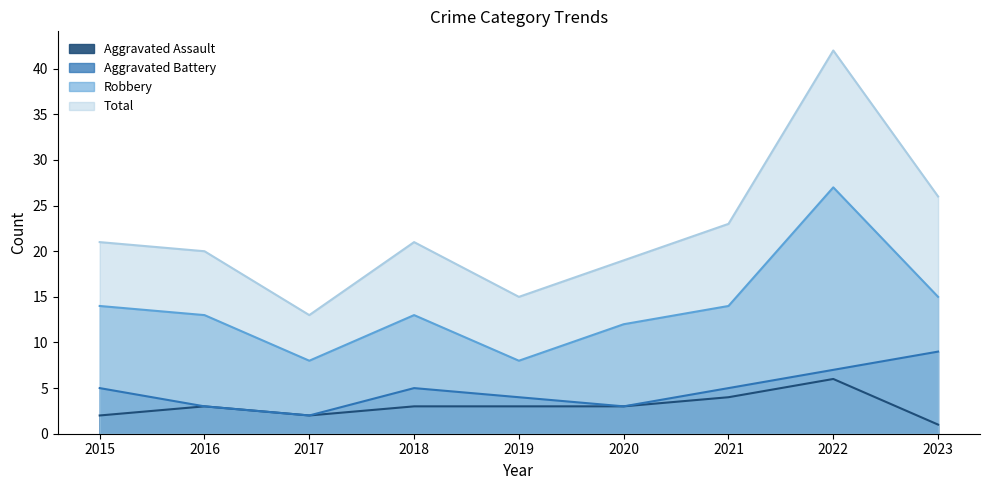

Reading left to right, what are all the values shown in this chart?

Aggravated Assault: 2015=2	2016=3	2017=2	2018=3	2019=3	2020=3	2021=4	2022=6	2023=1
Aggravated Battery: 2015=5	2016=3	2017=2	2018=5	2019=4	2020=3	2021=5	2022=7	2023=9
Robbery: 2015=14	2016=13	2017=8	2018=13	2019=8	2020=12	2021=14	2022=27	2023=15
Total: 2015=21	2016=20	2017=13	2018=21	2019=15	2020=19	2021=23	2022=42	2023=26